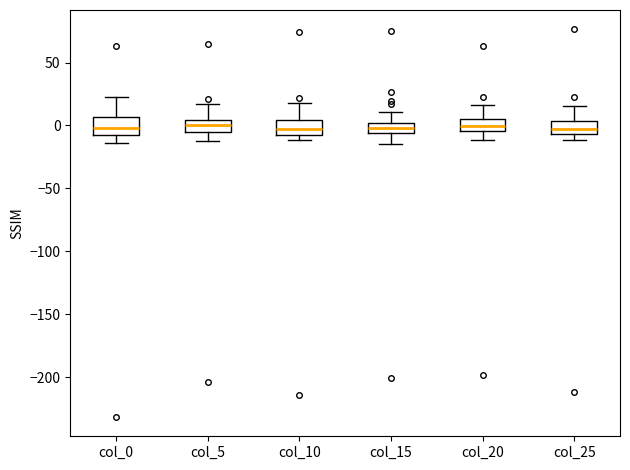

Where is the lower edge of the box for col_0 on the y-axis? The values are not printed on the chart, so give them approximately, as read against the axis.

-5